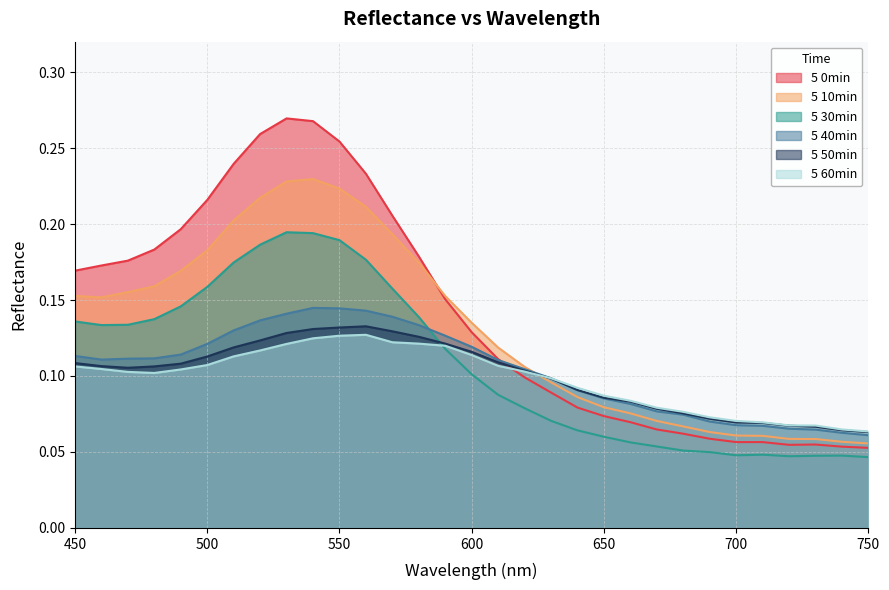

Reading left to right, extract all data points from this chart.

5 0min: 450=0.2	460=0.2	470=0.2	480=0.2	490=0.2	500=0.2	510=0.2	520=0.3	530=0.3	540=0.3	550=0.3	560=0.2	570=0.2	580=0.2	590=0.2	600=0.1	610=0.1	620=0.1	630=0.1	640=0.1	650=0.1	660=0.1	670=0.1	680=0.1	690=0.1	700=0.1	710=0.1	720=0.1	730=0.1	740=0.1	750=0.1
5 10min: 450=0.2	460=0.2	470=0.2	480=0.2	490=0.2	500=0.2	510=0.2	520=0.2	530=0.2	540=0.2	550=0.2	560=0.2	570=0.2	580=0.2	590=0.2	600=0.1	610=0.1	620=0.1	630=0.1	640=0.1	650=0.1	660=0.1	670=0.1	680=0.1	690=0.1	700=0.1	710=0.1	720=0.1	730=0.1	740=0.1	750=0.1
5 30min: 450=0.1	460=0.1	470=0.1	480=0.1	490=0.1	500=0.2	510=0.2	520=0.2	530=0.2	540=0.2	550=0.2	560=0.2	570=0.2	580=0.1	590=0.1	600=0.1	610=0.1	620=0.1	630=0.1	640=0.1	650=0.1	660=0.1	670=0.1	680=0.1	690=0.0	700=0.0	710=0.0	720=0.0	730=0.0	740=0.0	750=0.0
5 40min: 450=0.1	460=0.1	470=0.1	480=0.1	490=0.1	500=0.1	510=0.1	520=0.1	530=0.1	540=0.1	550=0.1	560=0.1	570=0.1	580=0.1	590=0.1	600=0.1	610=0.1	620=0.1	630=0.1	640=0.1	650=0.1	660=0.1	670=0.1	680=0.1	690=0.1	700=0.1	710=0.1	720=0.1	730=0.1	740=0.1	750=0.1
5 50min: 450=0.1	460=0.1	470=0.1	480=0.1	490=0.1	500=0.1	510=0.1	520=0.1	530=0.1	540=0.1	550=0.1	560=0.1	570=0.1	580=0.1	590=0.1	600=0.1	610=0.1	620=0.1	630=0.1	640=0.1	650=0.1	660=0.1	670=0.1	680=0.1	690=0.1	700=0.1	710=0.1	720=0.1	730=0.1	740=0.1	750=0.1
5 60min: 450=0.1	460=0.1	470=0.1	480=0.1	490=0.1	500=0.1	510=0.1	520=0.1	530=0.1	540=0.1	550=0.1	560=0.1	570=0.1	580=0.1	590=0.1	600=0.1	610=0.1	620=0.1	630=0.1	640=0.1	650=0.1	660=0.1	670=0.1	680=0.1	690=0.1	700=0.1	710=0.1	720=0.1	730=0.1	740=0.1	750=0.1